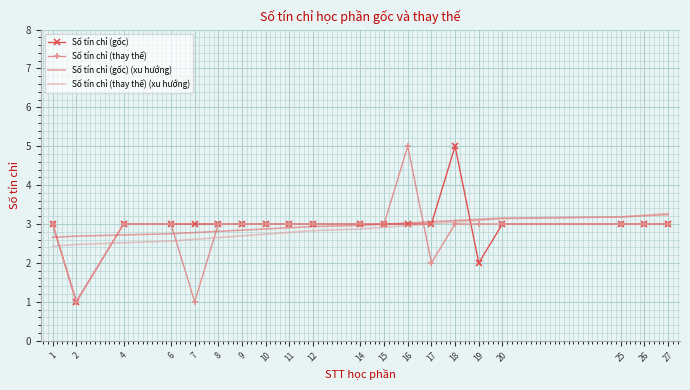

What is the difference between the highest and lowest values at 4?

0.5